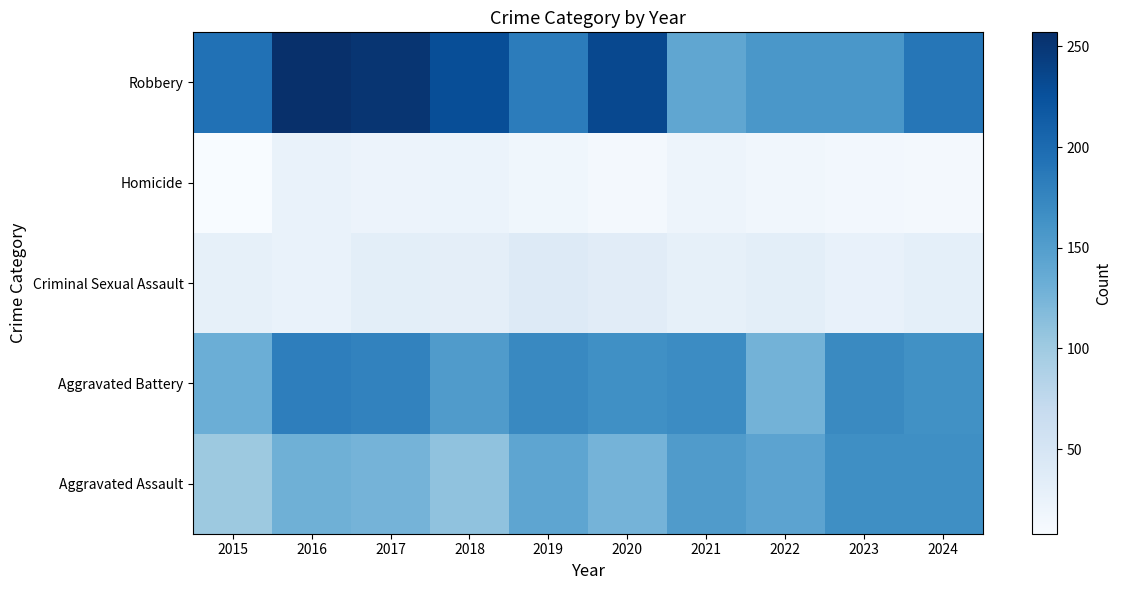

Rank the series by their maximum value, from highest to lowest.

Robbery, Aggravated Battery, Aggravated Assault, Criminal Sexual Assault, Homicide